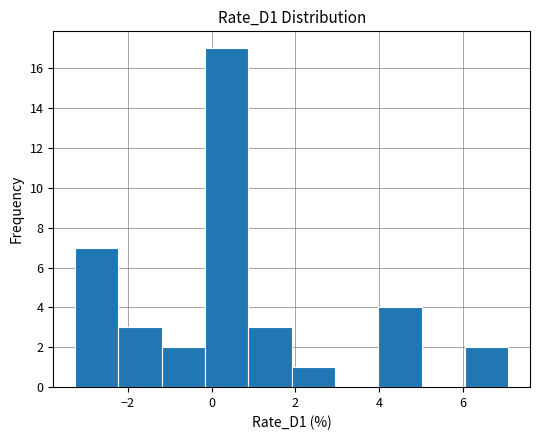

What is the height of the bar covering -2.2 to -1.2 on the x-axis? Neither the bar edges nor the heights are printed on the chart, so give them approximately, as read against the axes.

3